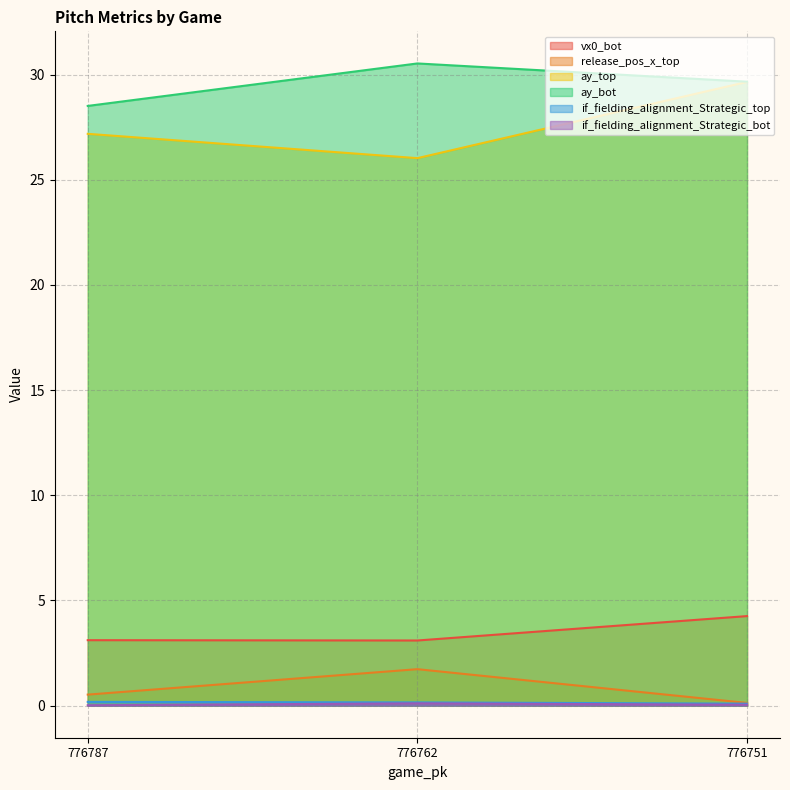

True or false: release_pos_x_top has a value of 0.0 at 776751.

False